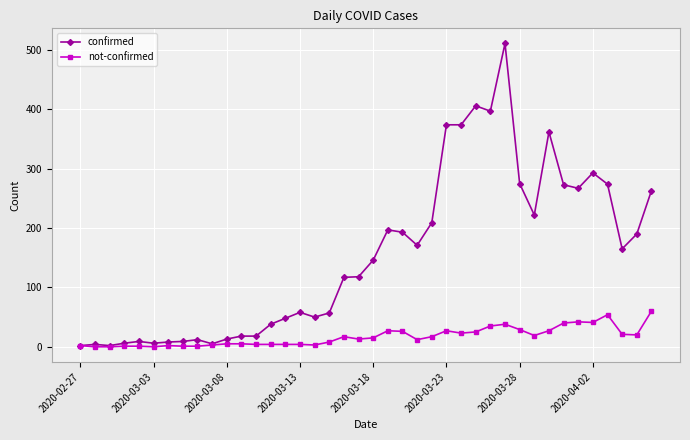

Rank the series by their maximum value, from highest to lowest.

confirmed, not-confirmed